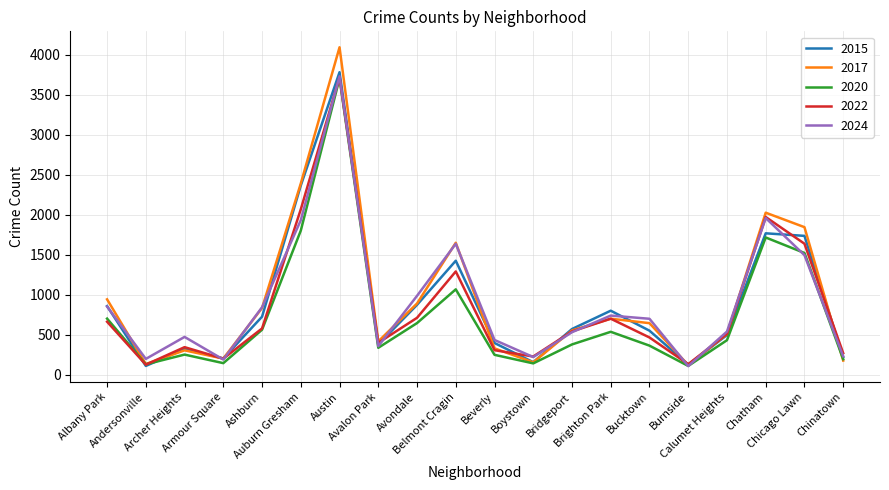

Which series has the largest total across all categories?

2017